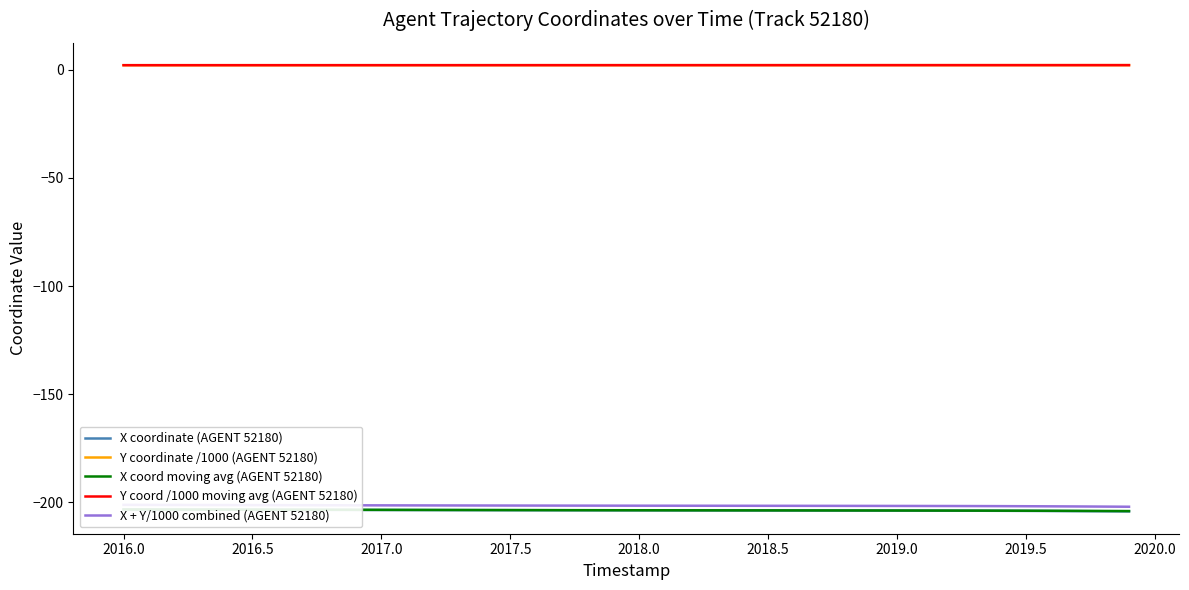

What is the value of the Y coord /1000 moving avg (AGENT 52180) point at the 1st from the left?

2.1